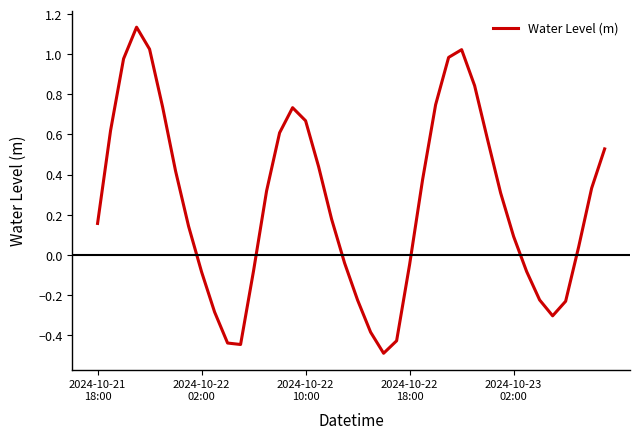

Reading left to right, extract all data points from this chart.

0.2	0.6	1.0	1.1	1.0	0.7	0.4	0.1	-0.1	-0.3	-0.4	-0.4	-0.1	0.3	0.6	0.7	0.7	0.4	0.2	-0.0	-0.2	-0.4	-0.5	-0.4	-0.0	0.4	0.7	1.0	1.0	0.8	0.6	0.3	0.1	-0.1	-0.2	-0.3	-0.2	0.0	0.3	0.5